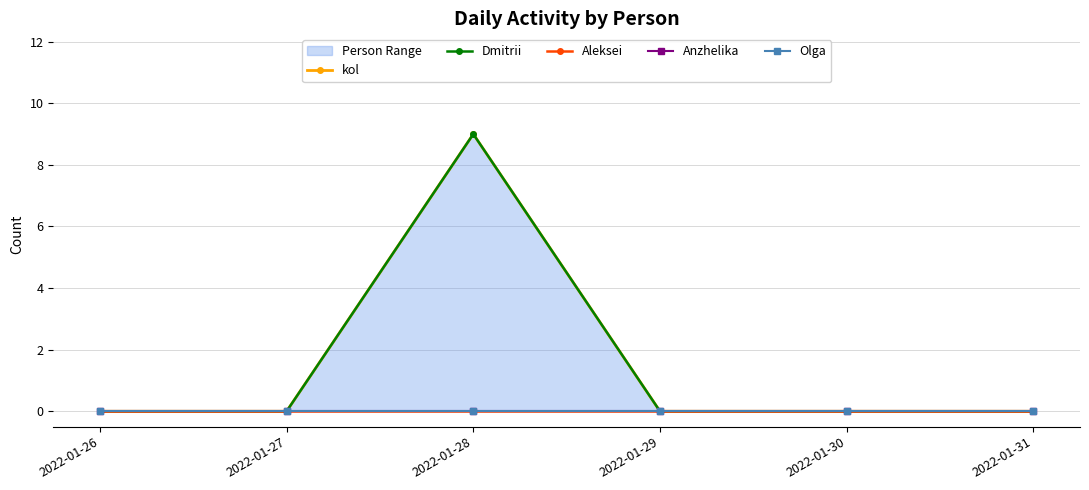

Is it true that Dmitrii equals 13 at 2022-01-28?

False